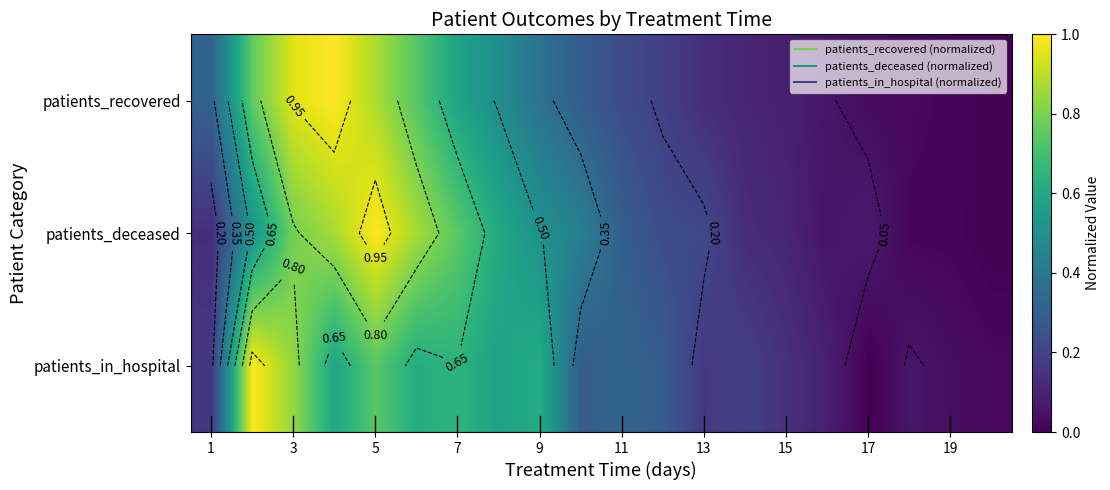

What is the maximum value shown in the chart?

1.0